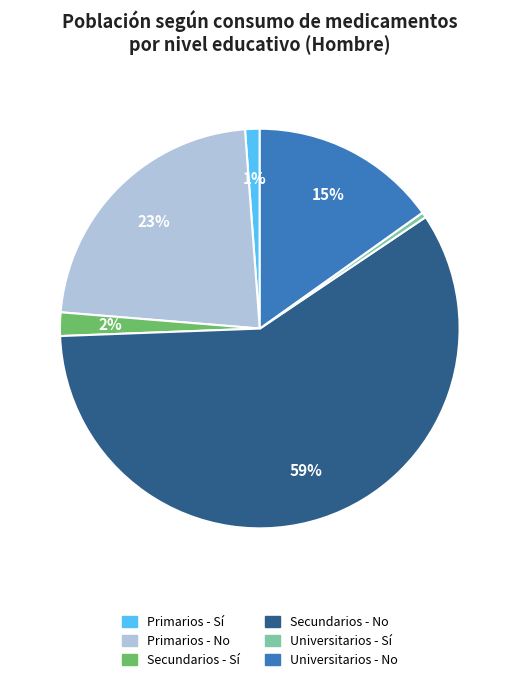

Which category has the smallest portion of the pie?

Universitarios - Sí